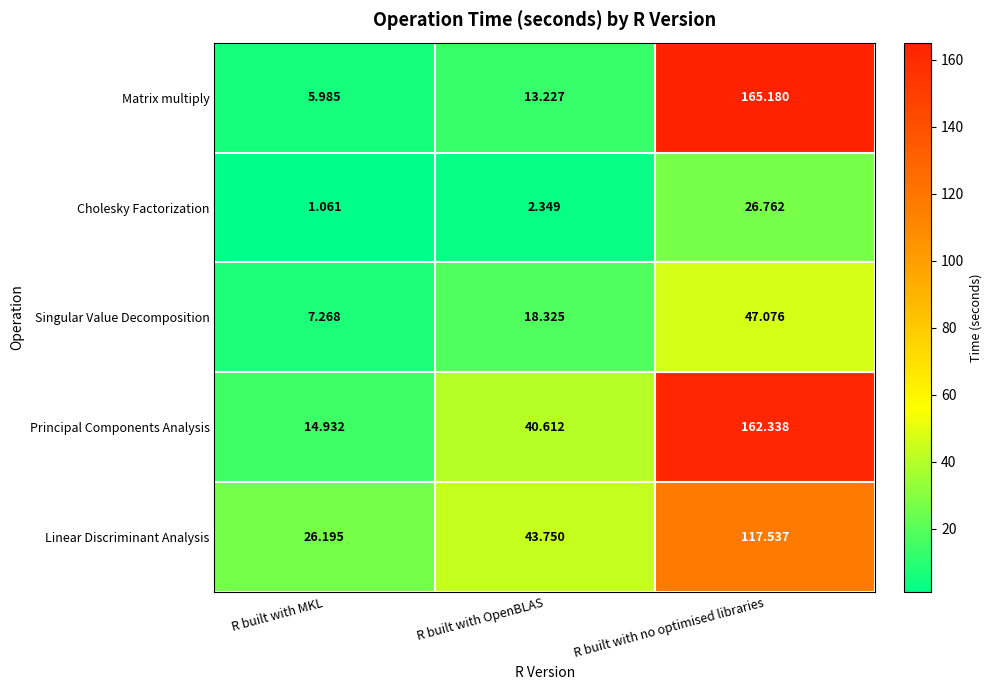

Is the value of Principal Components Analysis at R built with OpenBLAS greater than the value of Cholesky Factorization at R built with MKL?

Yes